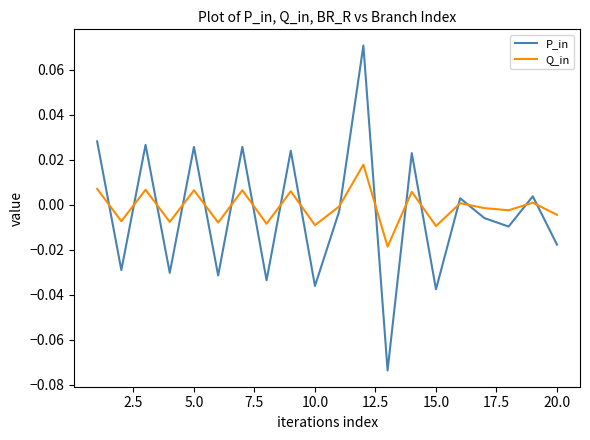

After their last crossing, which series has the higher values: Q_in or P_in?

Q_in